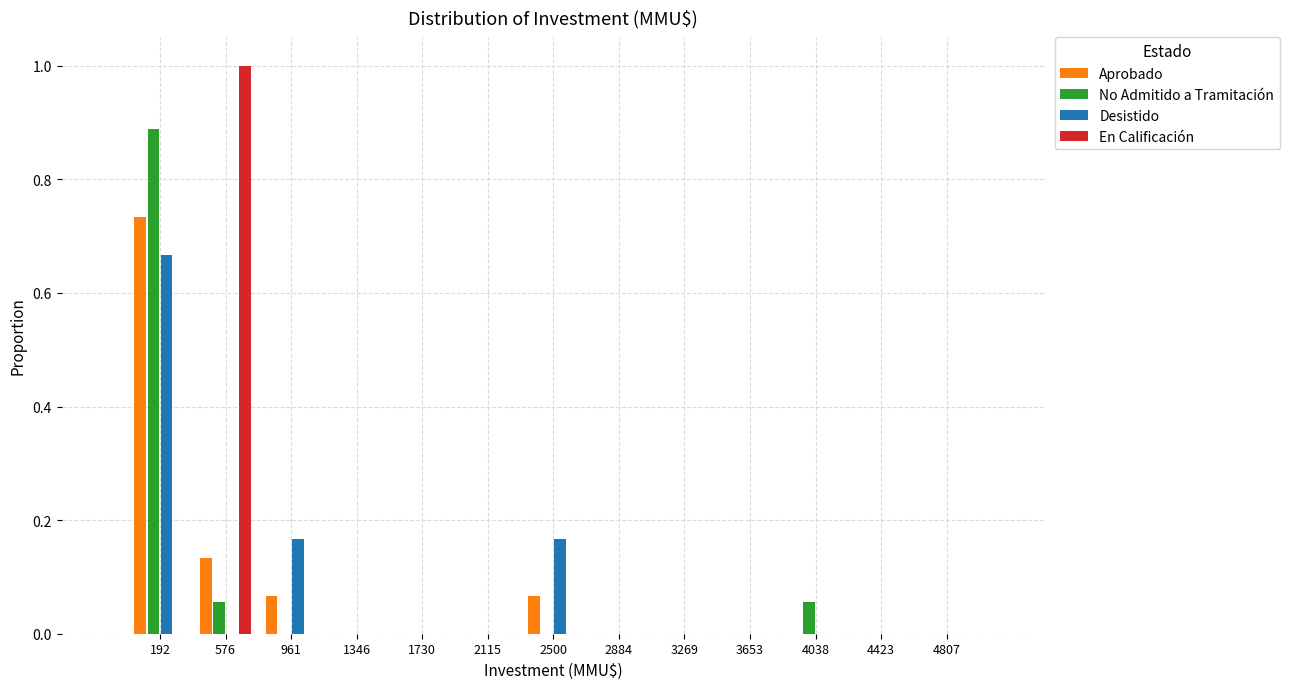

Reading left to right, list every range on the x-axis with the height of the bar of each series over it. Neither the bar edges nor the heights are printed on the chart, so give them approximately, as read against the axes.

0 to 400: Aprobado=0.74	No Admitido a Tramitación=0.88	Desistido=0.66	En Calificación=0
400 to 750: Aprobado=0.14	No Admitido a Tramitación=0.06	Desistido=0	En Calificación=1.00
750 to 1150: Aprobado=0.06	No Admitido a Tramitación=0	Desistido=0.16	En Calificación=0
1150 to 1550: Aprobado=0	No Admitido a Tramitación=0	Desistido=0	En Calificación=0
1550 to 1900: Aprobado=0	No Admitido a Tramitación=0	Desistido=0	En Calificación=0
1900 to 2300: Aprobado=0	No Admitido a Tramitación=0	Desistido=0	En Calificación=0
2300 to 2700: Aprobado=0.06	No Admitido a Tramitación=0	Desistido=0.16	En Calificación=0
2700 to 3100: Aprobado=0	No Admitido a Tramitación=0	Desistido=0	En Calificación=0
3100 to 3450: Aprobado=0	No Admitido a Tramitación=0	Desistido=0	En Calificación=0
3450 to 3850: Aprobado=0	No Admitido a Tramitación=0	Desistido=0	En Calificación=0
3850 to 4250: Aprobado=0	No Admitido a Tramitación=0.06	Desistido=0	En Calificación=0
4250 to 4600: Aprobado=0	No Admitido a Tramitación=0	Desistido=0	En Calificación=0
4600 to 5000: Aprobado=0	No Admitido a Tramitación=0	Desistido=0	En Calificación=0